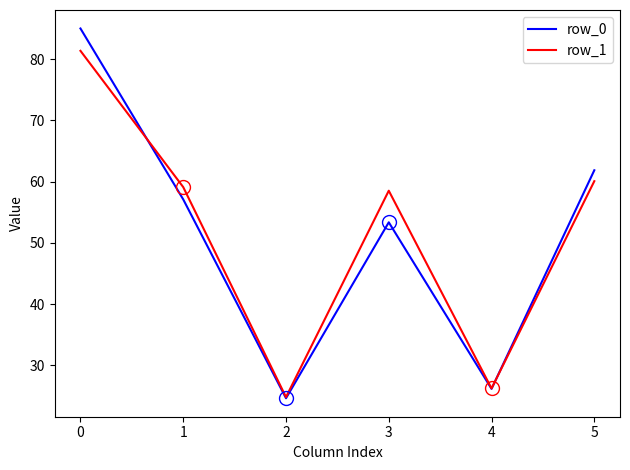

At 1, list the series in order from smallest to largest.

row_0, row_1